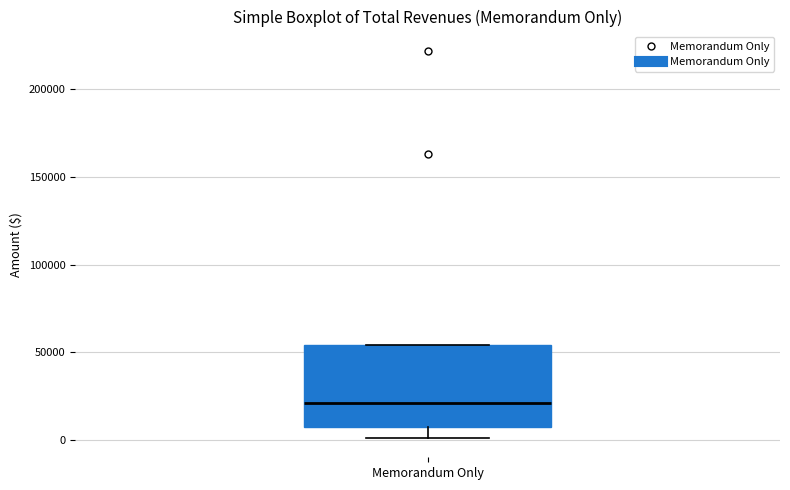

Transcribe this box plot: give where the median line is, the range the box spans, and where the two whiskers end, as read against the y-axis. The values are not printed on the chart, so give them approximately, as read against the axis.

median 20000, box 10000 to 55000, whiskers 0 to 55000